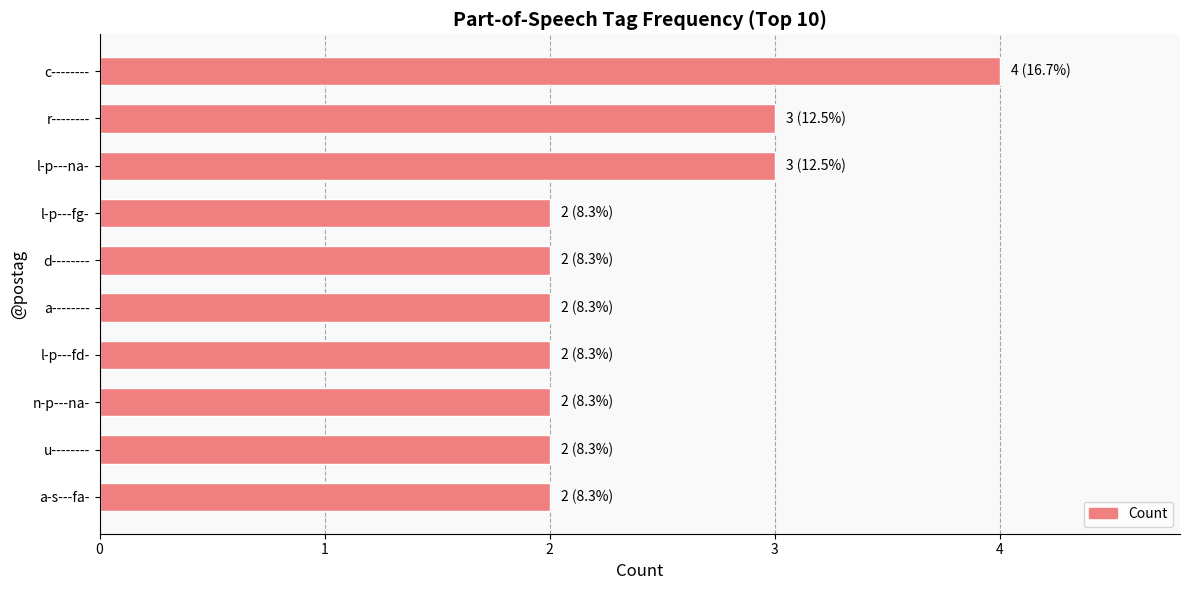

Reading top to bottom, extract all data points from this chart.

c--------=4	r--------=3	l-p---na-=3	l-p---fg-=2	d--------=2	a--------=2	l-p---fd-=2	n-p---na-=2	u--------=2	a-s---fa-=2